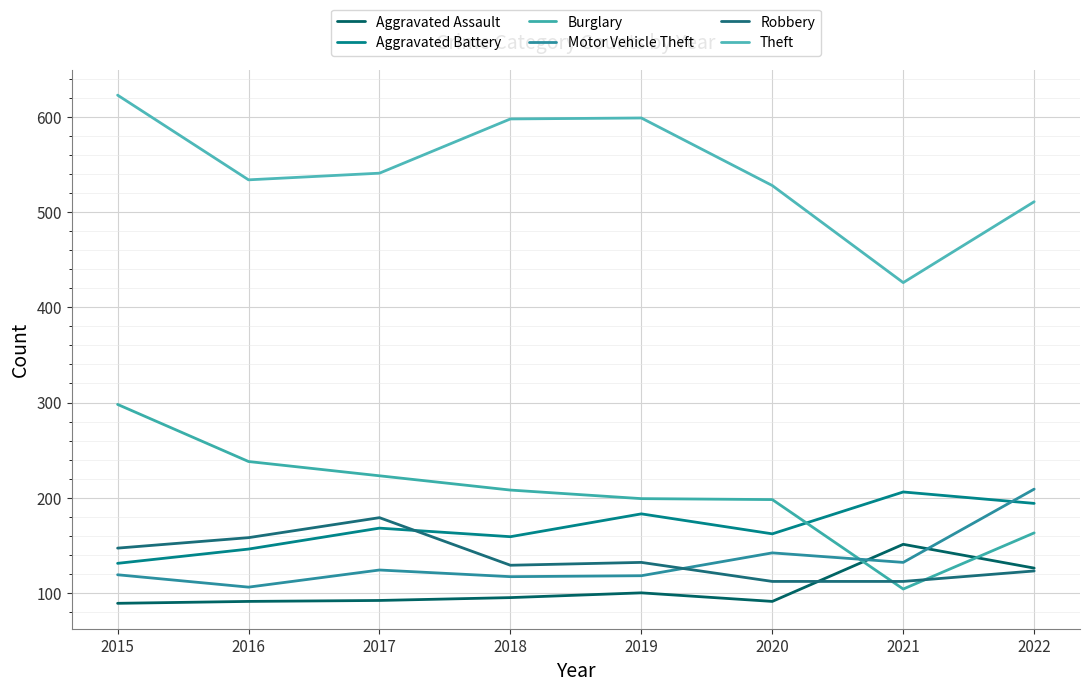

What is the total value across all series at 2017?

1327